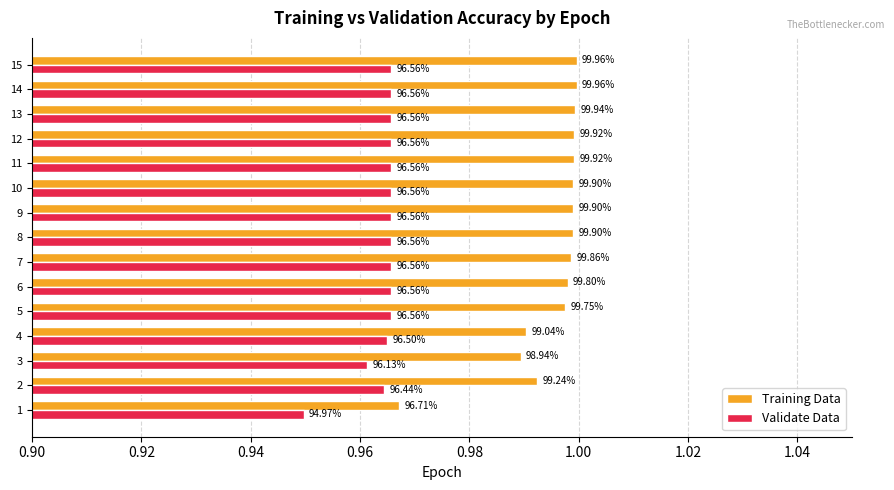

What are all the series names shown in the legend?

Training Data, Validate Data